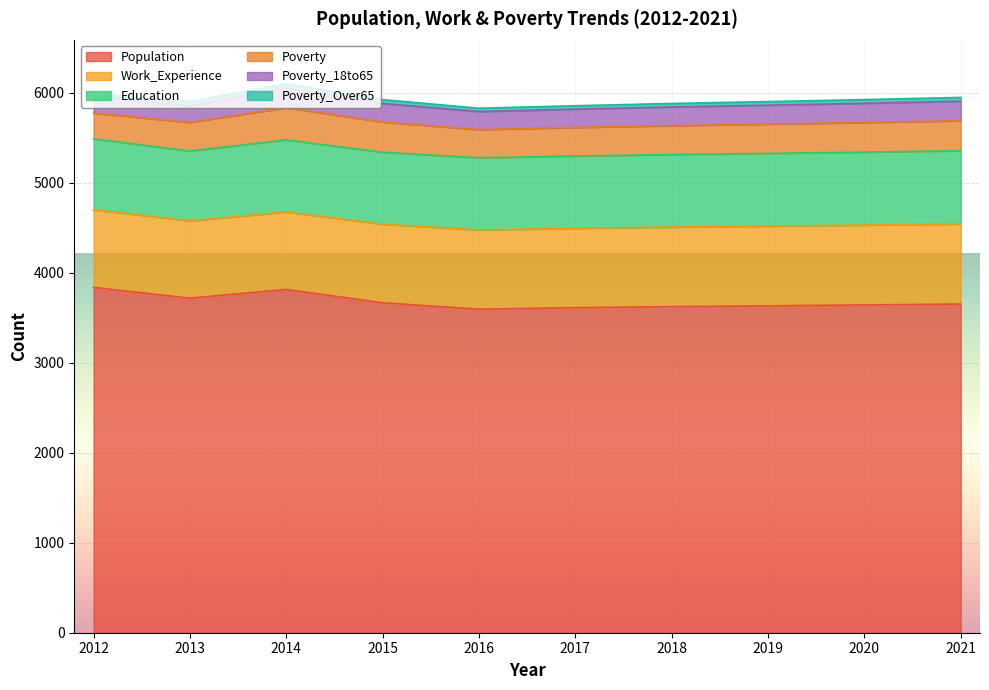

Rank the categories by Work_Experience value from lowest to highest.

2013, 2014, 2012, 2015, 2016, 2017, 2018, 2019, 2020, 2021